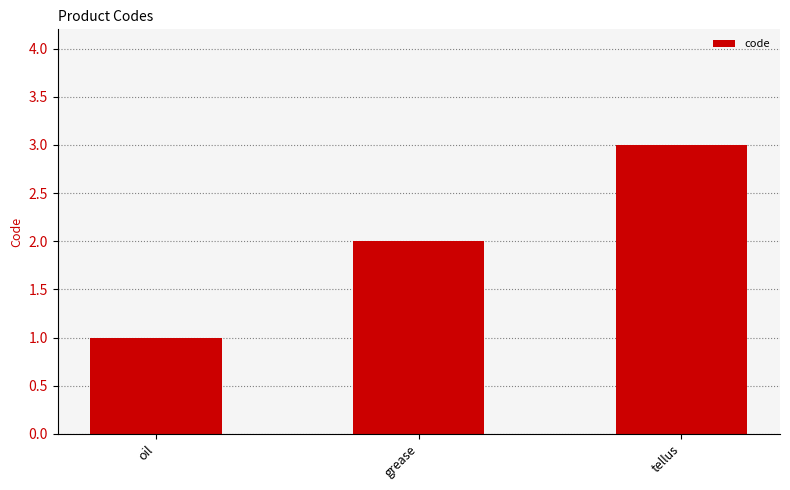

What is the sum of all values?

6